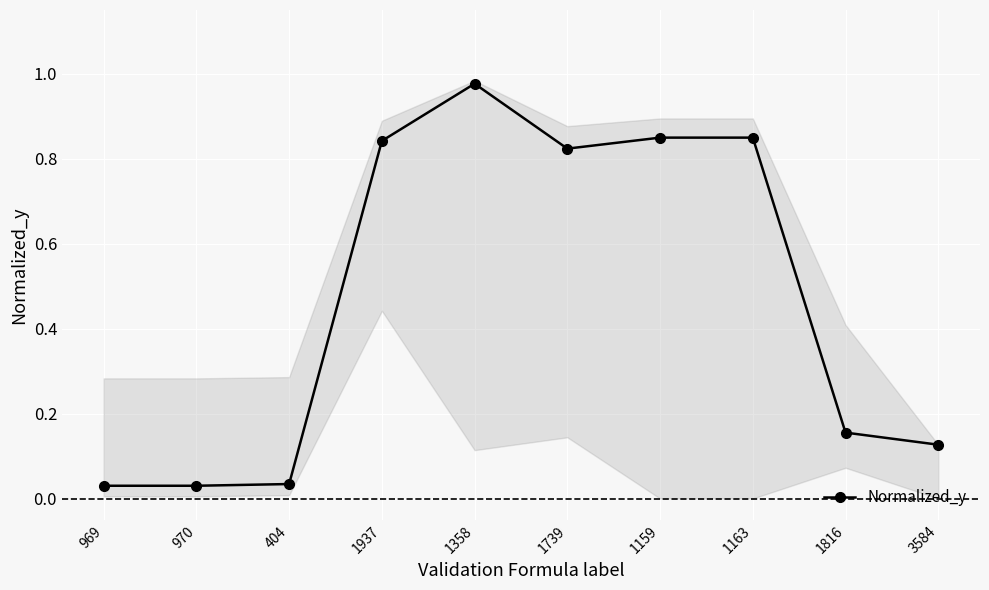

How many lines are shown in the chart?

1